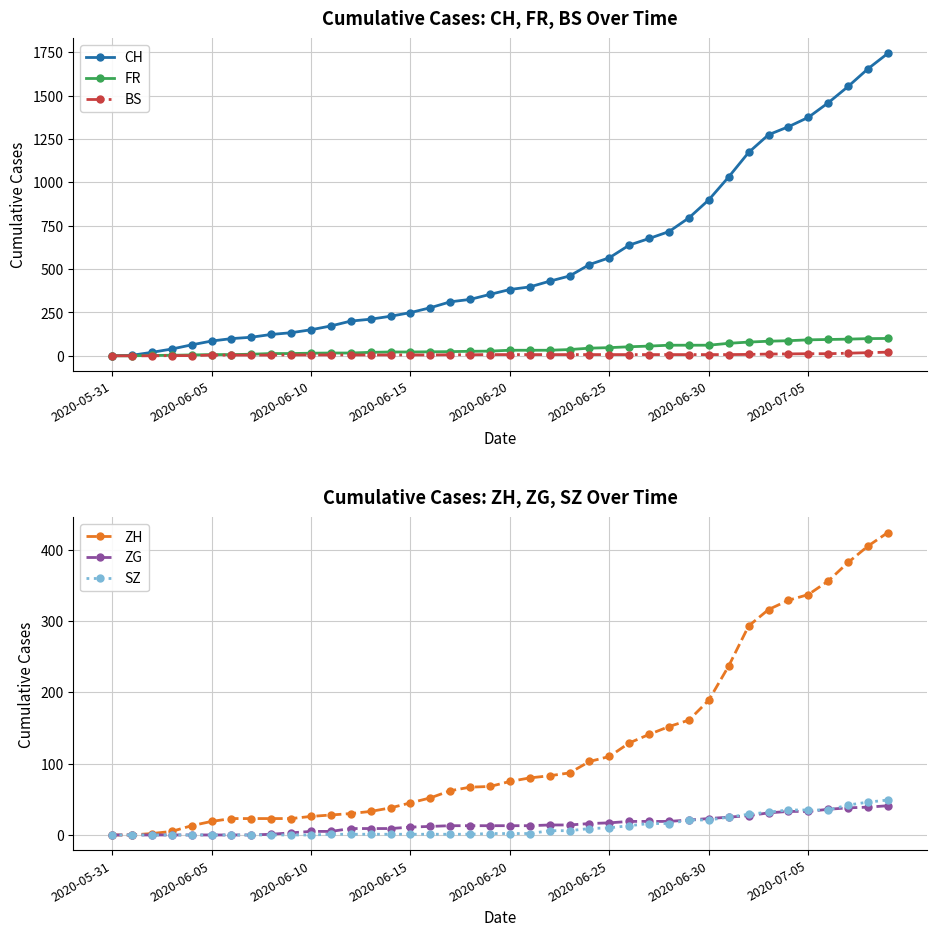

How many values in the ZG series are below 13?

17